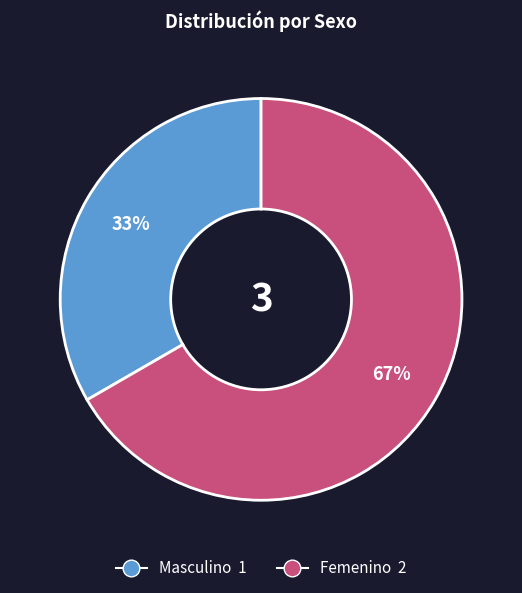

Combined, do Masculino and Femenino account for over 50%?

Yes